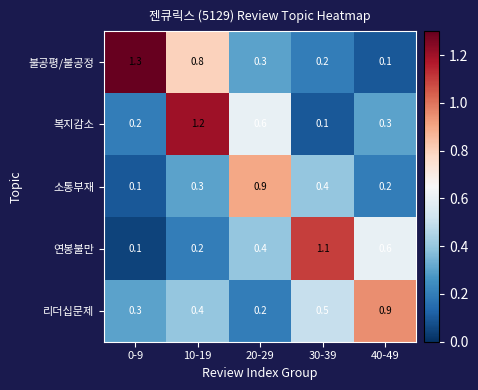

What is the difference between the 연봉불만 values at 30-39 and 20-29?

0.7